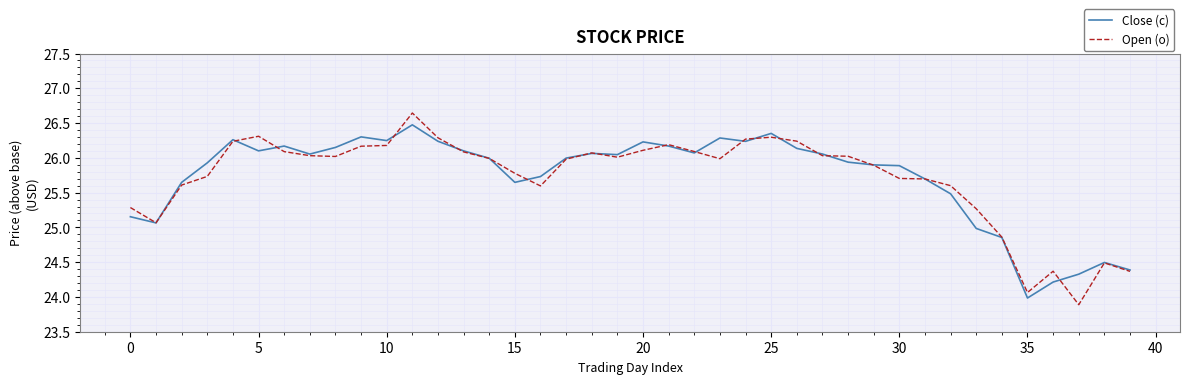

Which series has the largest range (max minus min)?

Open (o)